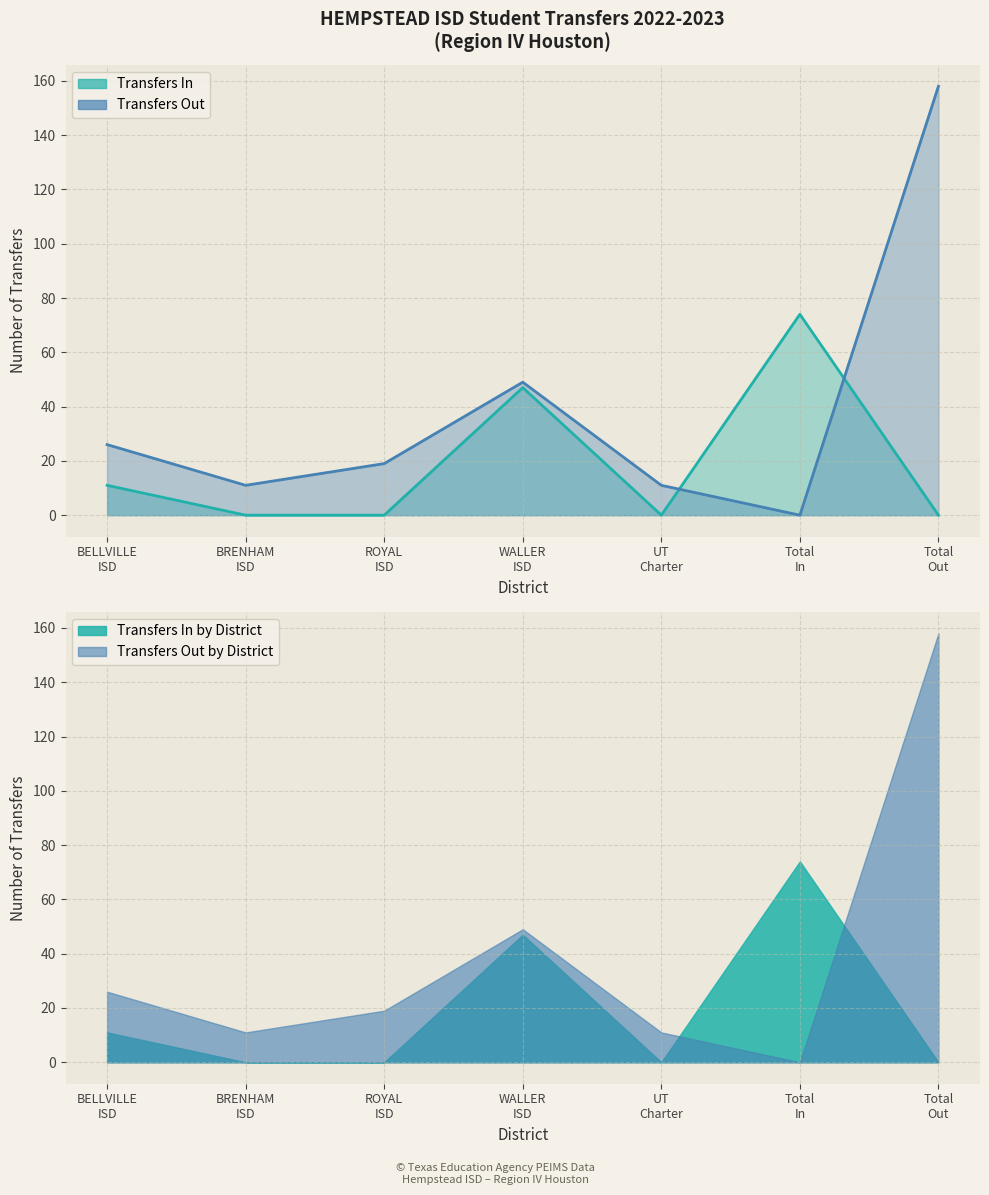

Which label corresponds to the smallest value in the chart?

BRENHAM
ISD